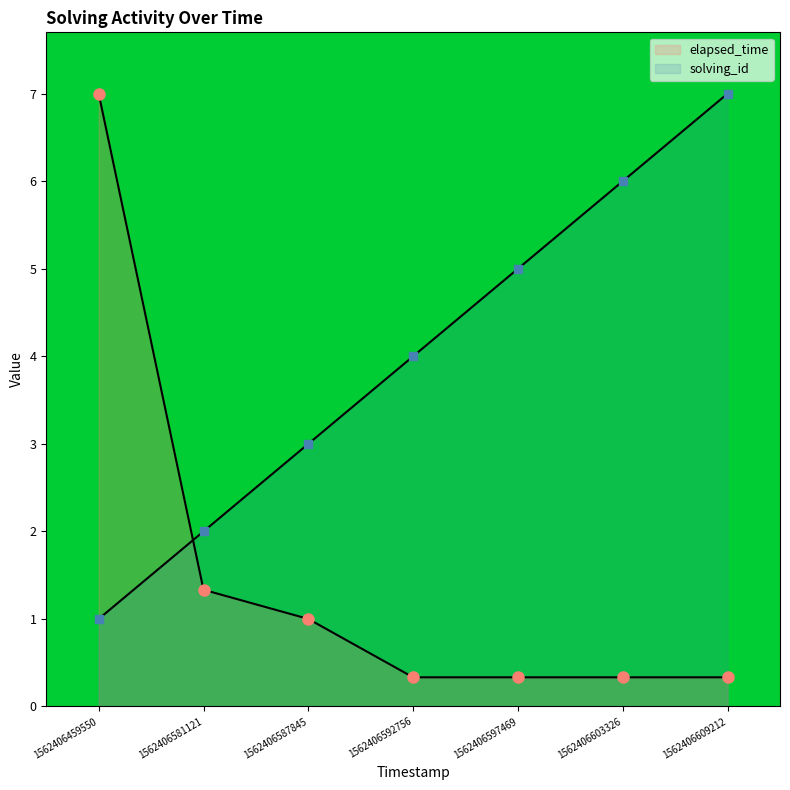

Does the chart have visible grid lines?

No